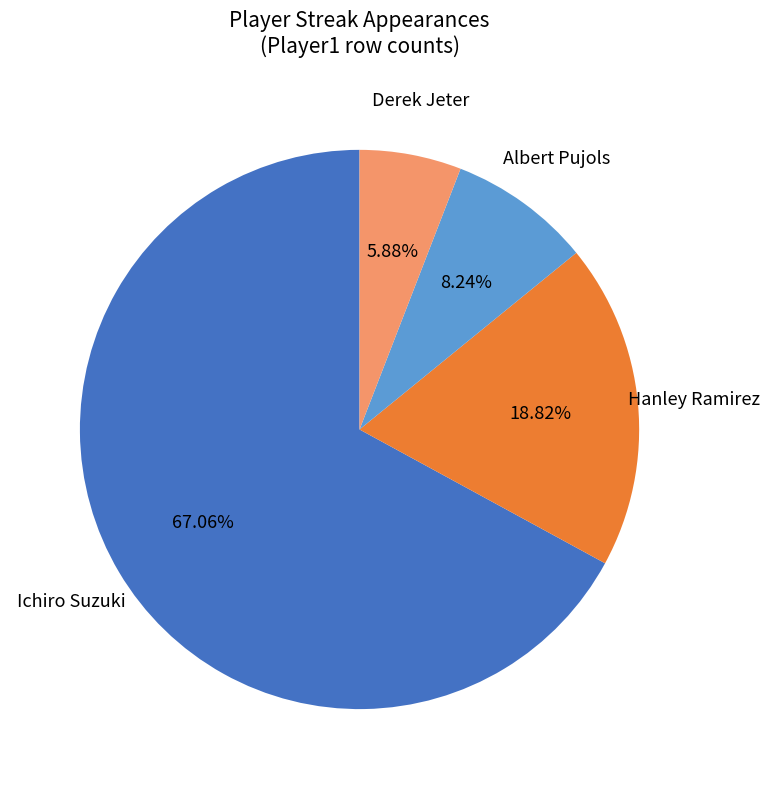

What is the largest slice in the pie chart?

Ichiro Suzuki